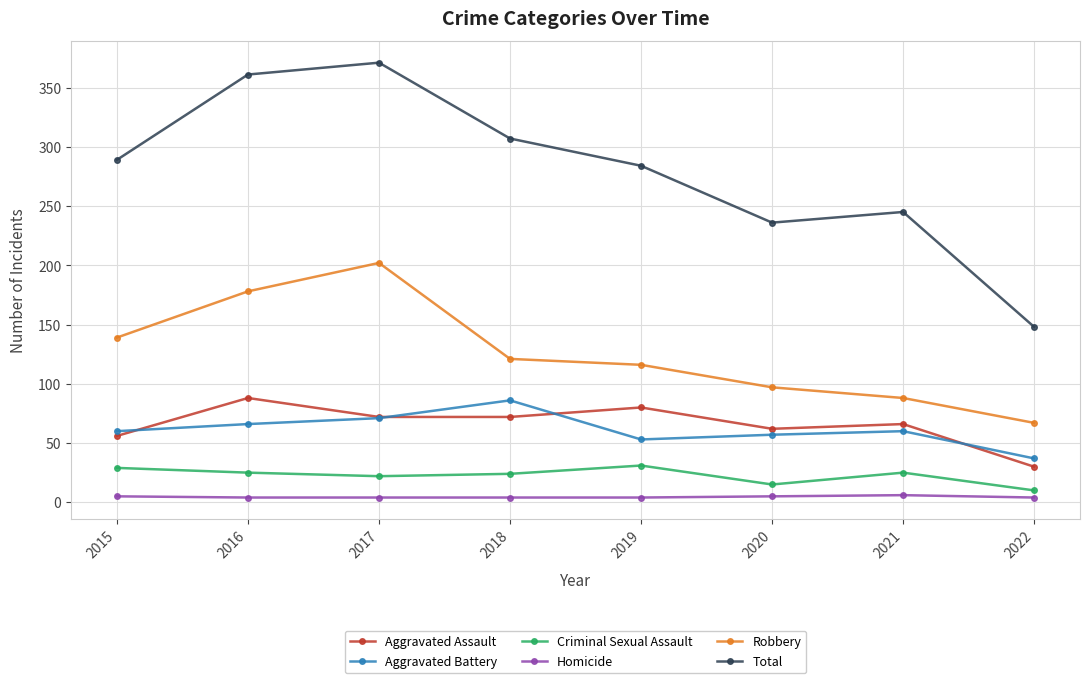

What is the value of the Total point at the 2nd from the left?

361